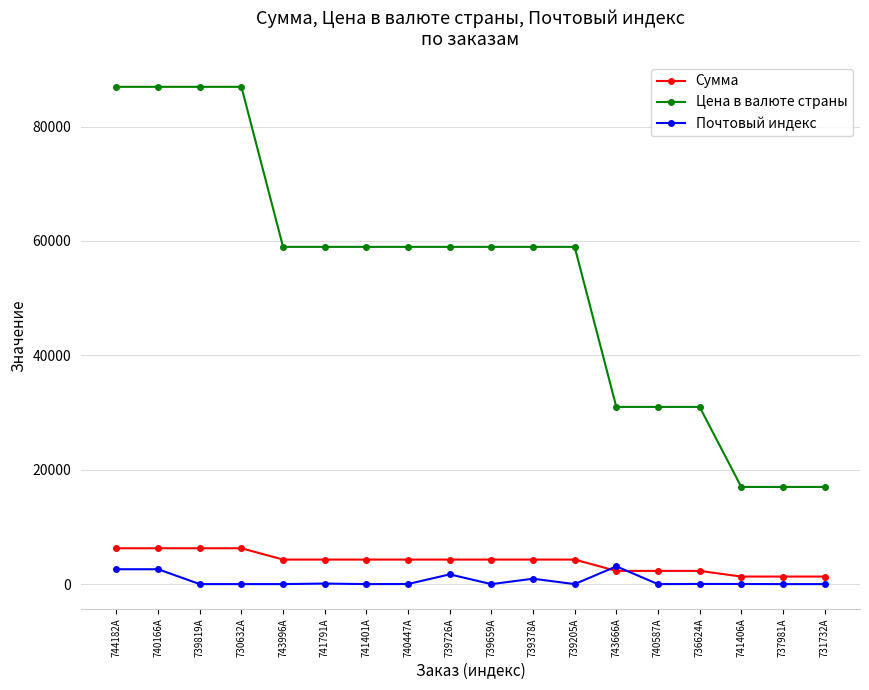

Which series changed the most between 744182A and 743996A?

Цена в валюте страны